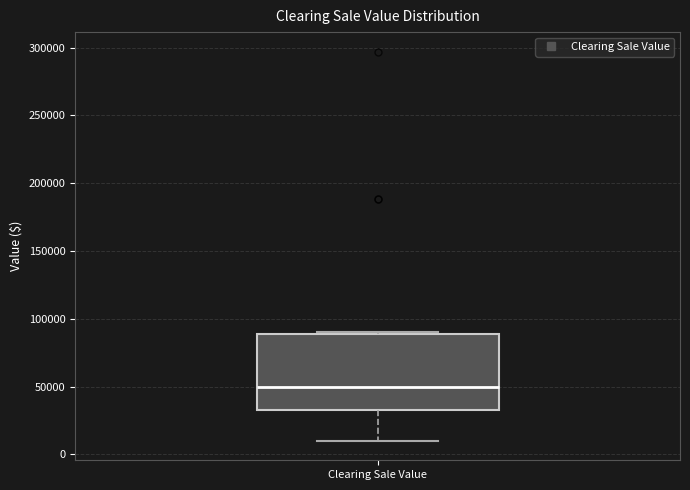

Where is the upper edge of the box for Clearing Sale Value on the y-axis? The values are not printed on the chart, so give them approximately, as read against the axis.

90000